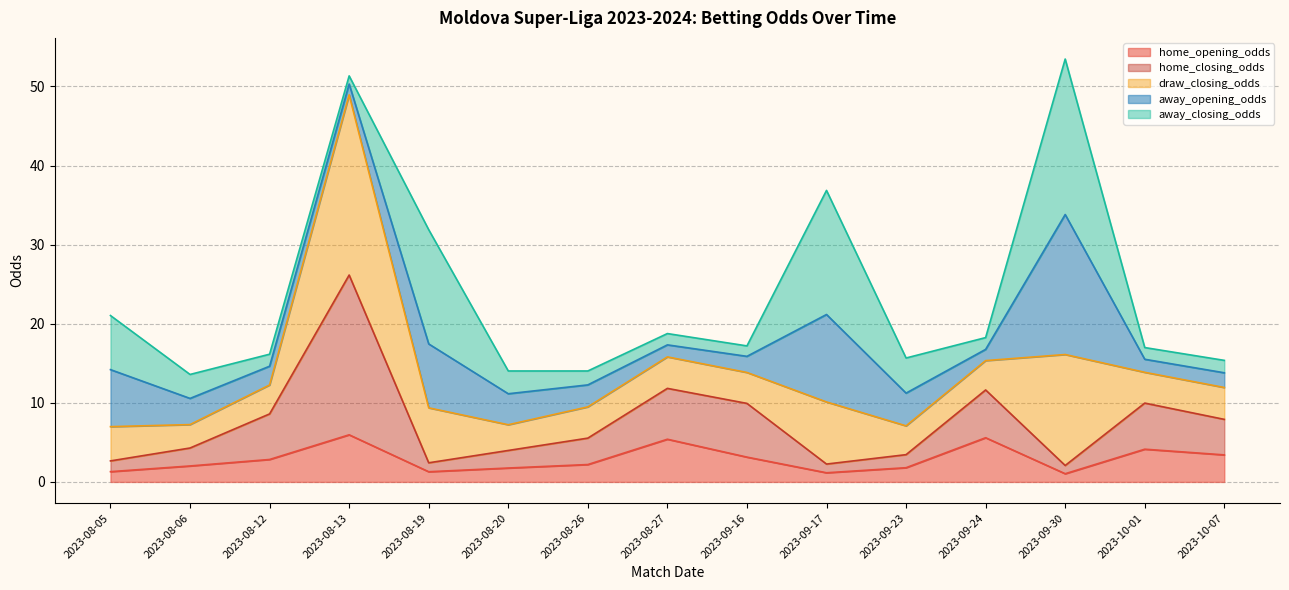

The value of home_opening_odds at 2023-08-20 is 1.8. True or false?

True